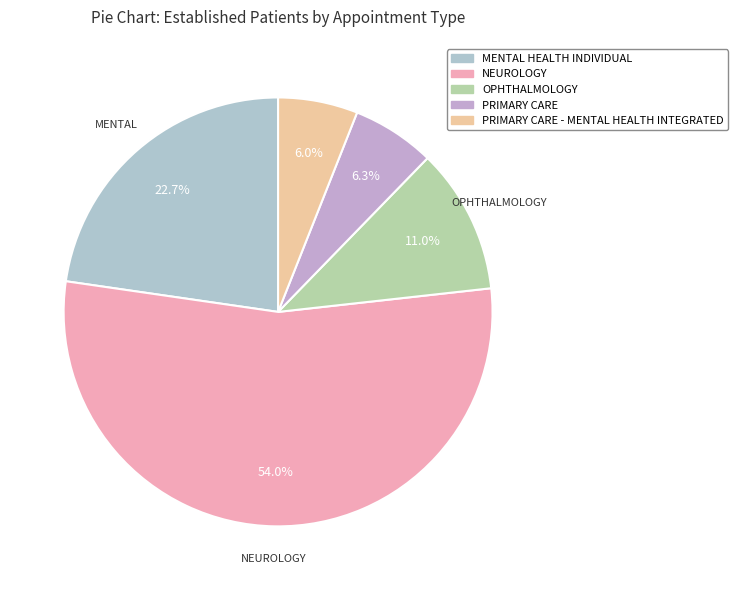

To the nearest percent, what is the difference between the largest and smallest slice percentages?

48%